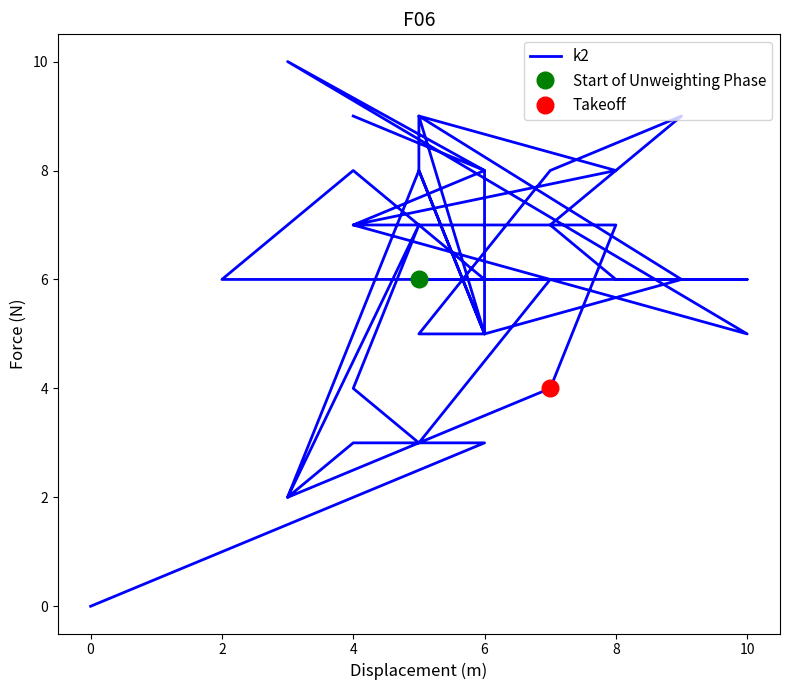

How many values are above zero?

39